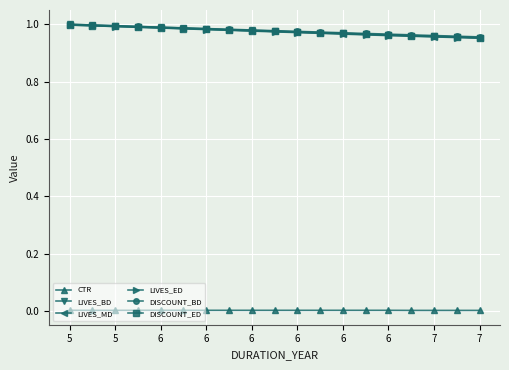

True or false: DISCOUNT_ED and CTR cross at least once.

False